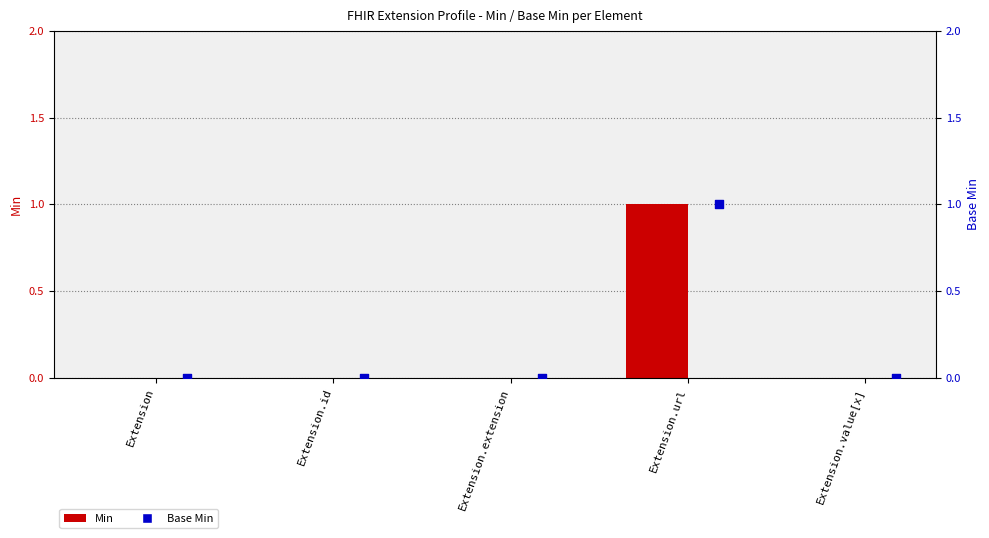

At which category is the sum across all series the highest?

Extension.url